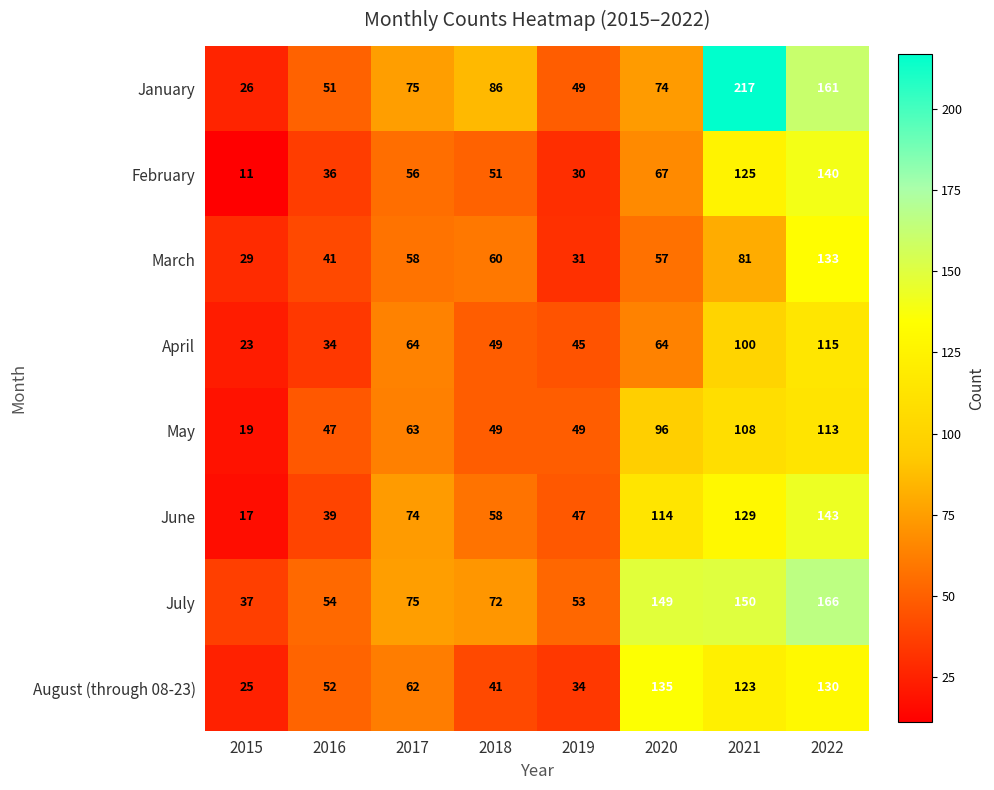

Rank the series by their maximum value, from highest to lowest.

January, July, June, February, August (through 08-23), March, April, May